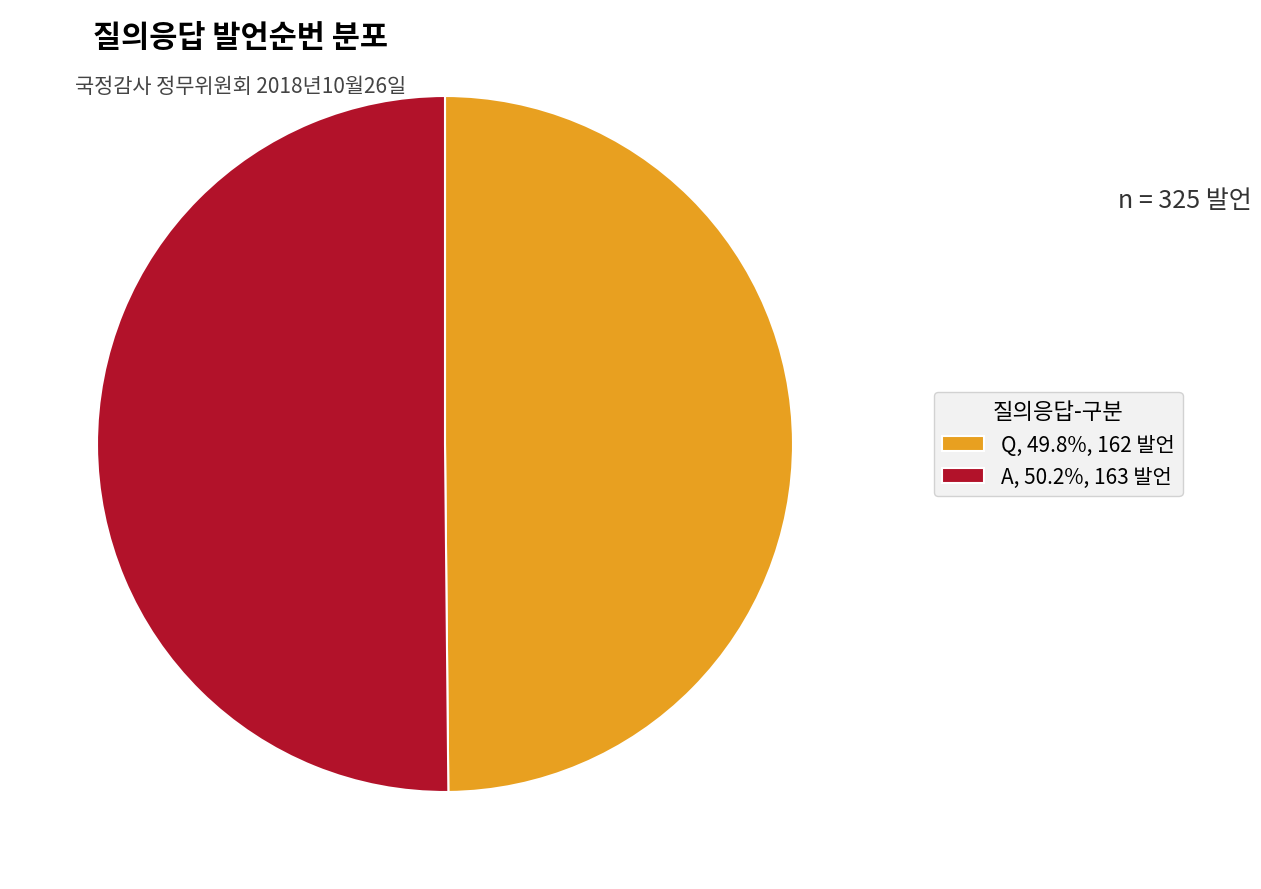

Is the sum of A and Q greater than half?

Yes